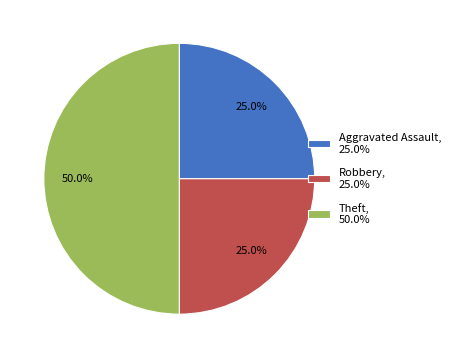

What is the ratio of the value at Aggravated Assault, 25.0% to the value at Theft, 50.0%?

0.5